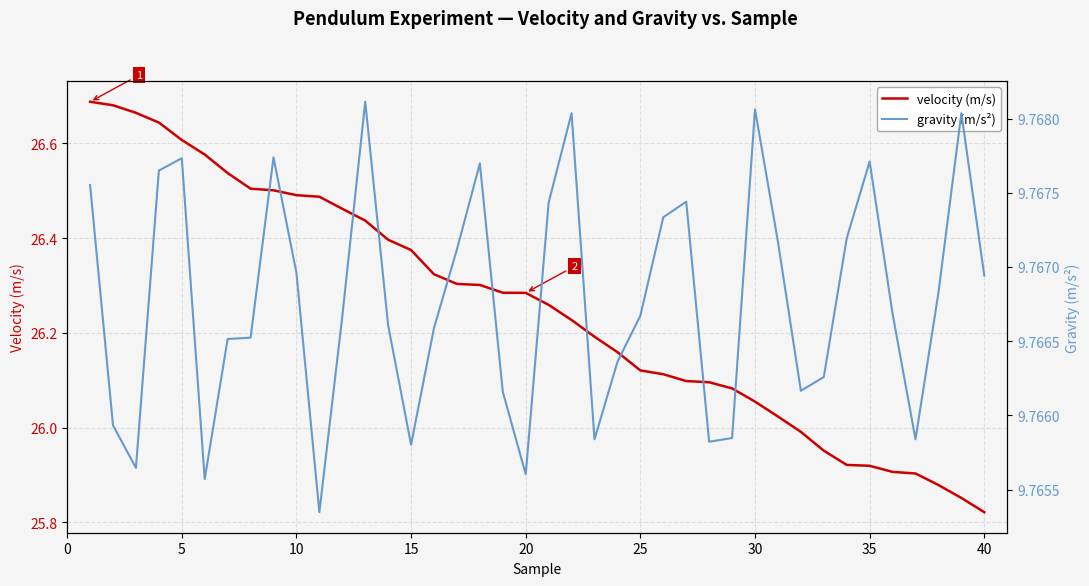

Rank the series at 25 from lowest to highest value.

gravity (m/s²), velocity (m/s)